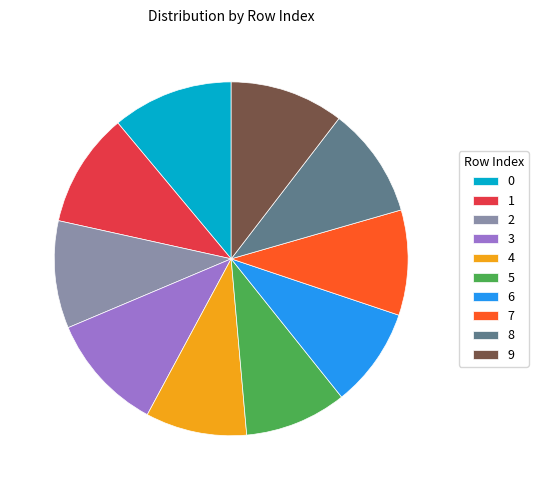

Do 3 and 7 together represent more than half of the pie?

No